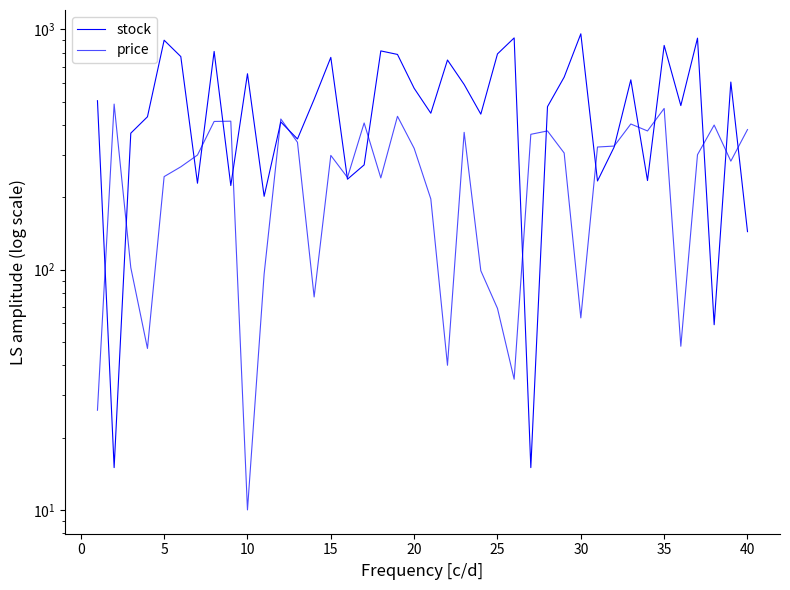

What is the value of the stock point at the 22nd from the left?

746